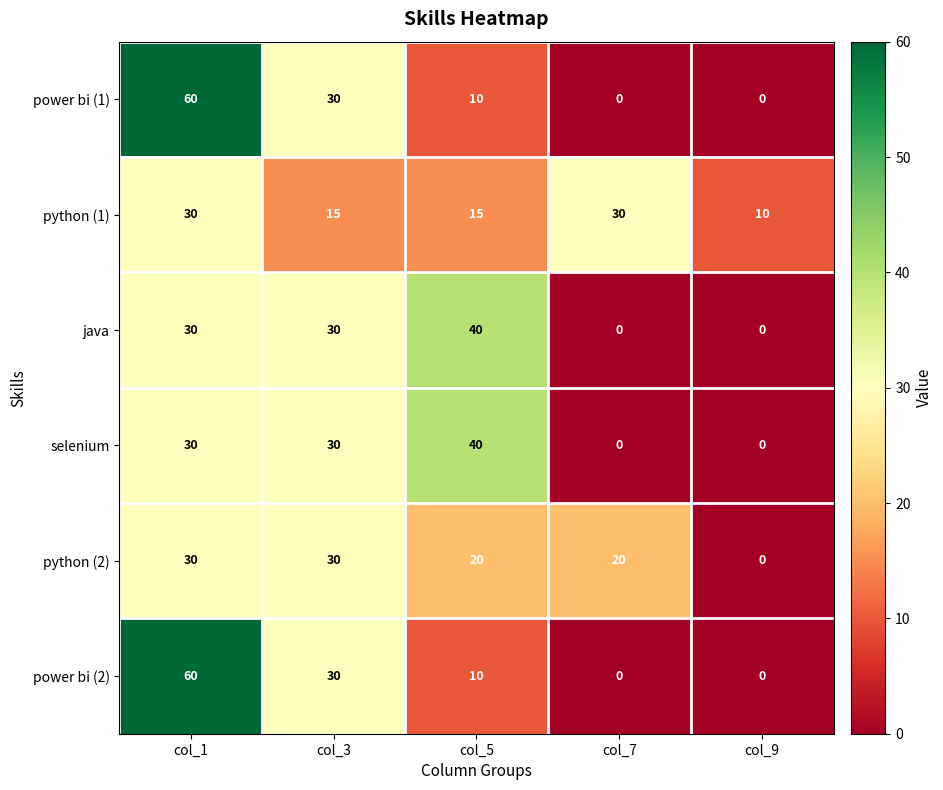

What value does the power bi (1) series have at col_3, to the nearest 10?

30